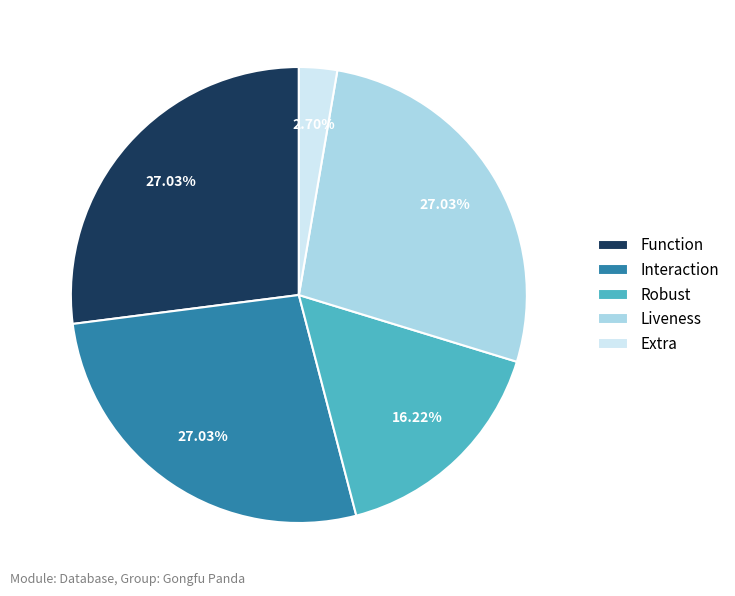

Do Extra and Robust together represent more than half of the pie?

No